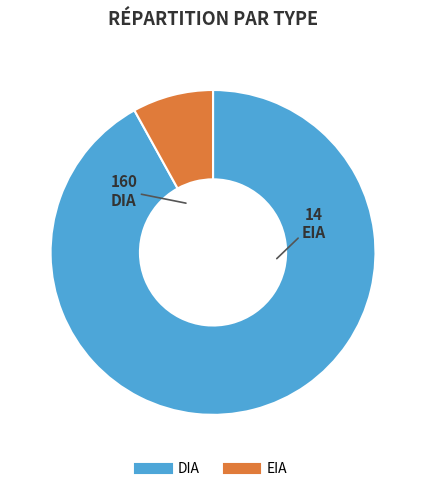

Is EIA the majority of the pie?

No